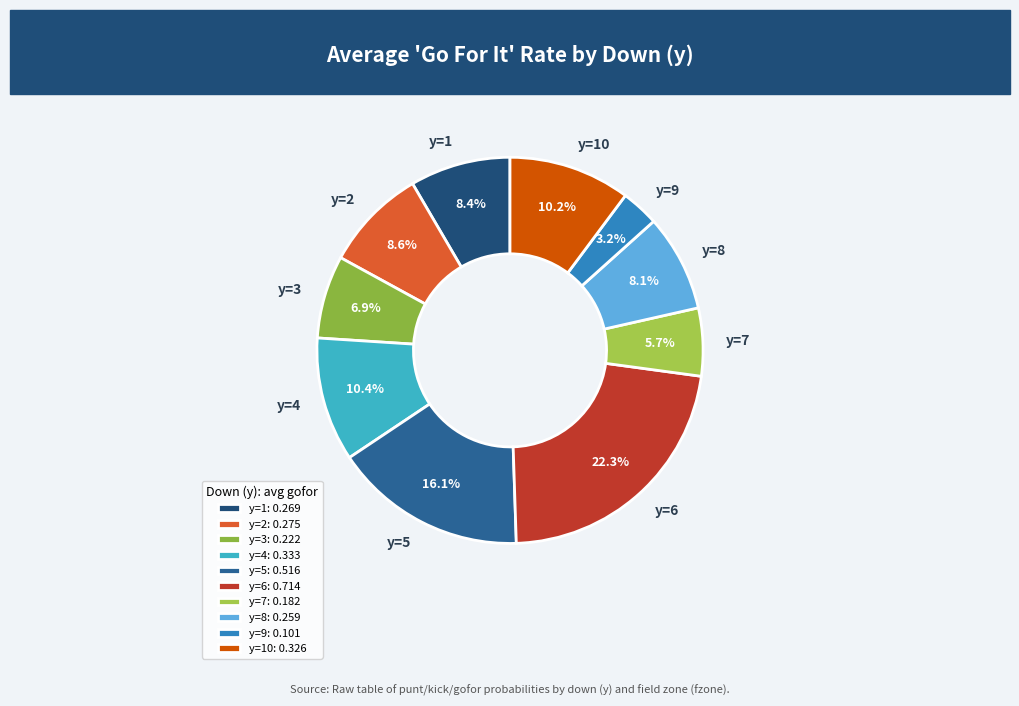

To the nearest percent, what is the difference between the largest and smallest slice percentages?

19%